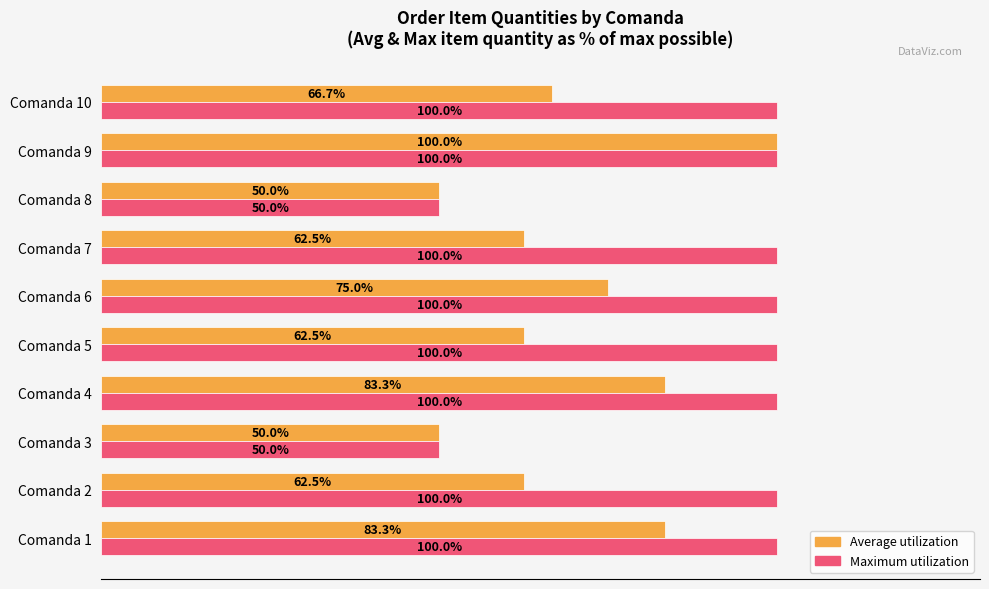

Where is Average utilization nearest to the value 75?

Comanda 6